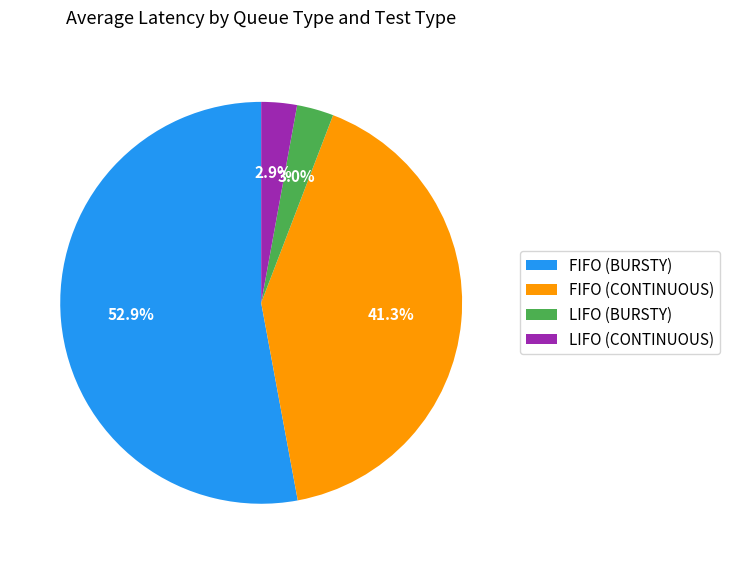

To the nearest percent, what is the combined percentage of LIFO (CONTINUOUS) and LIFO (BURSTY)?

6%